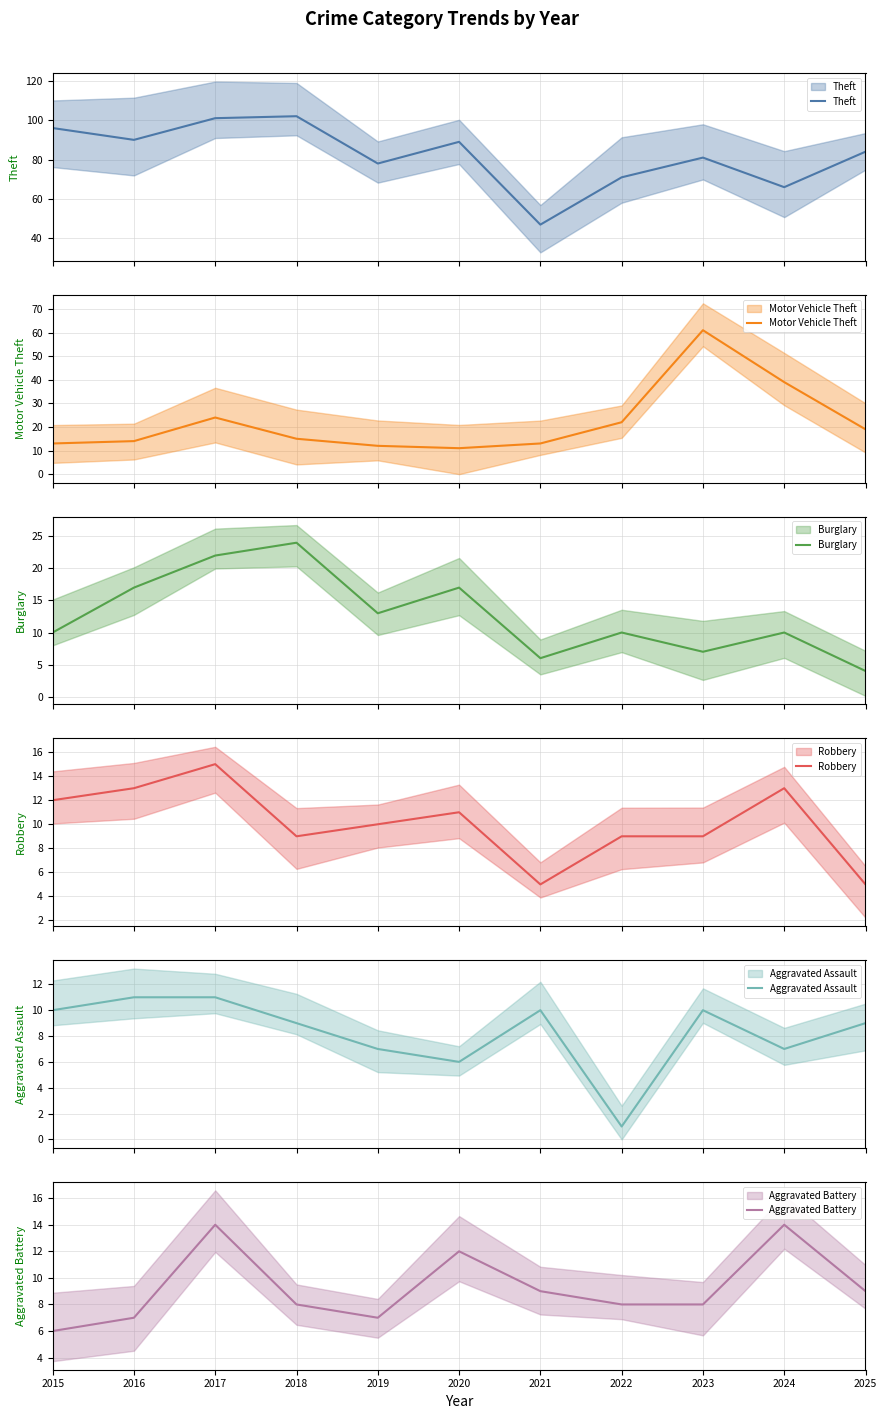

True or false: Motor Vehicle Theft and Aggravated Assault intersect in this chart.

False